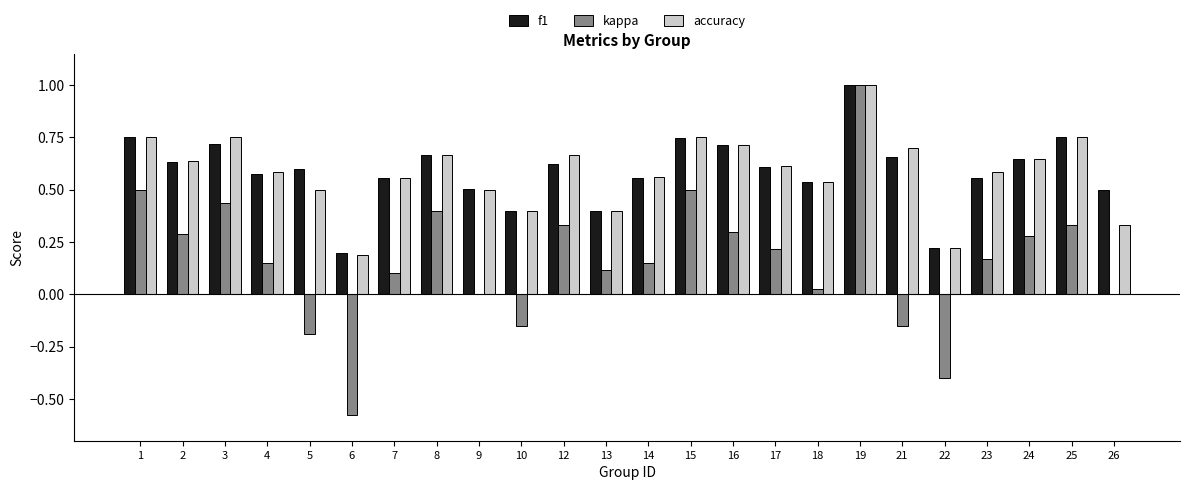

The f1 series shows 0.6 at 5. True or false?

True